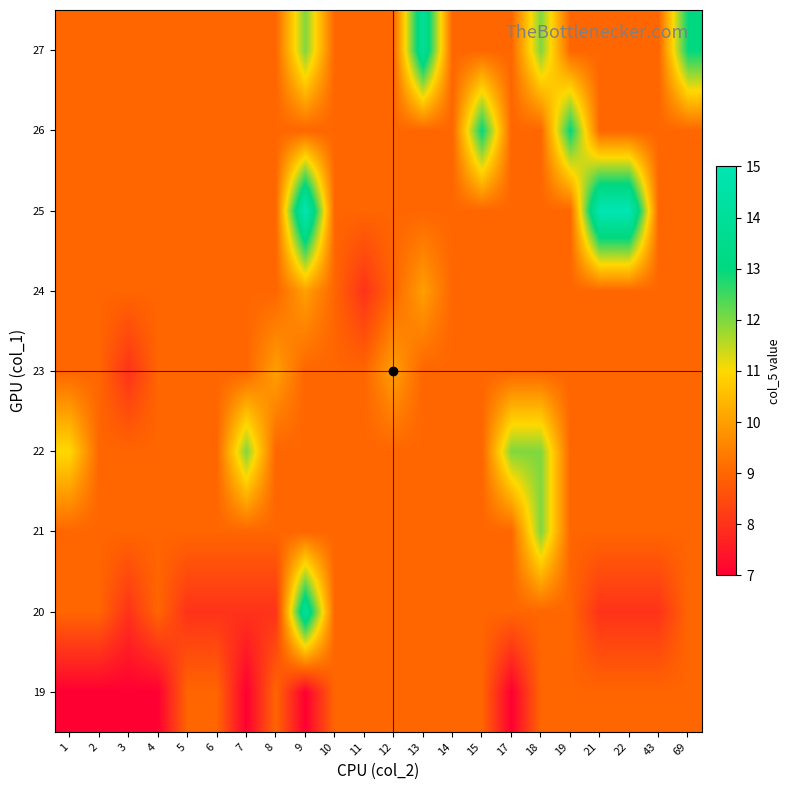

What is the difference between the highest and lowest values at 21?

7